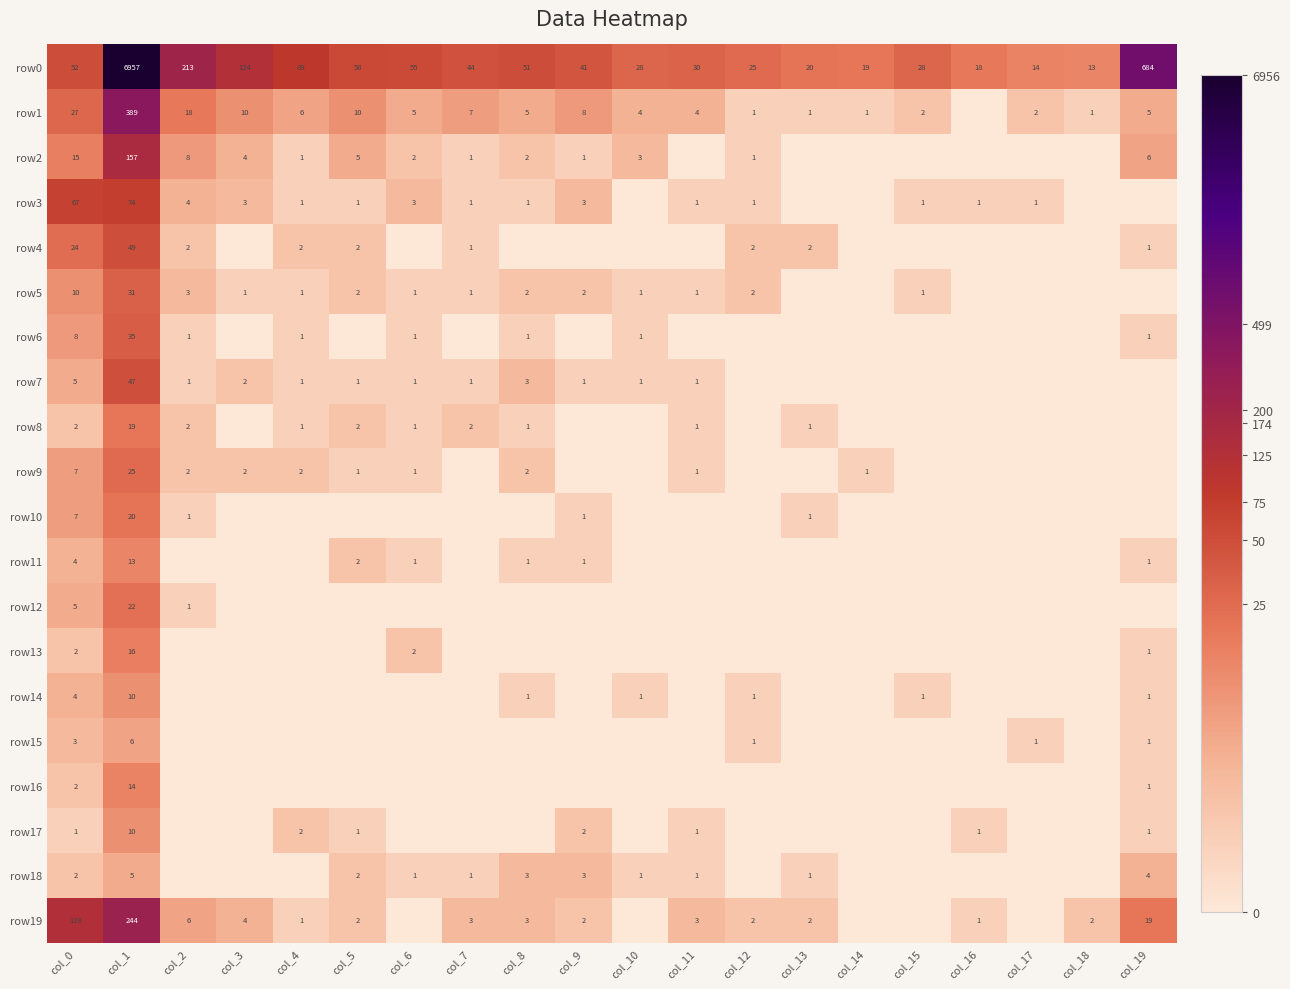

At which category does the chart reach its peak across all series?

col_1